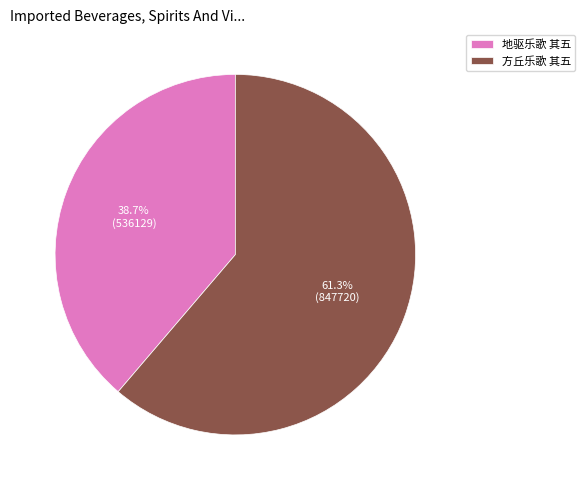

Is it true that 方丘乐歌 其五 is 61% of the pie?

True